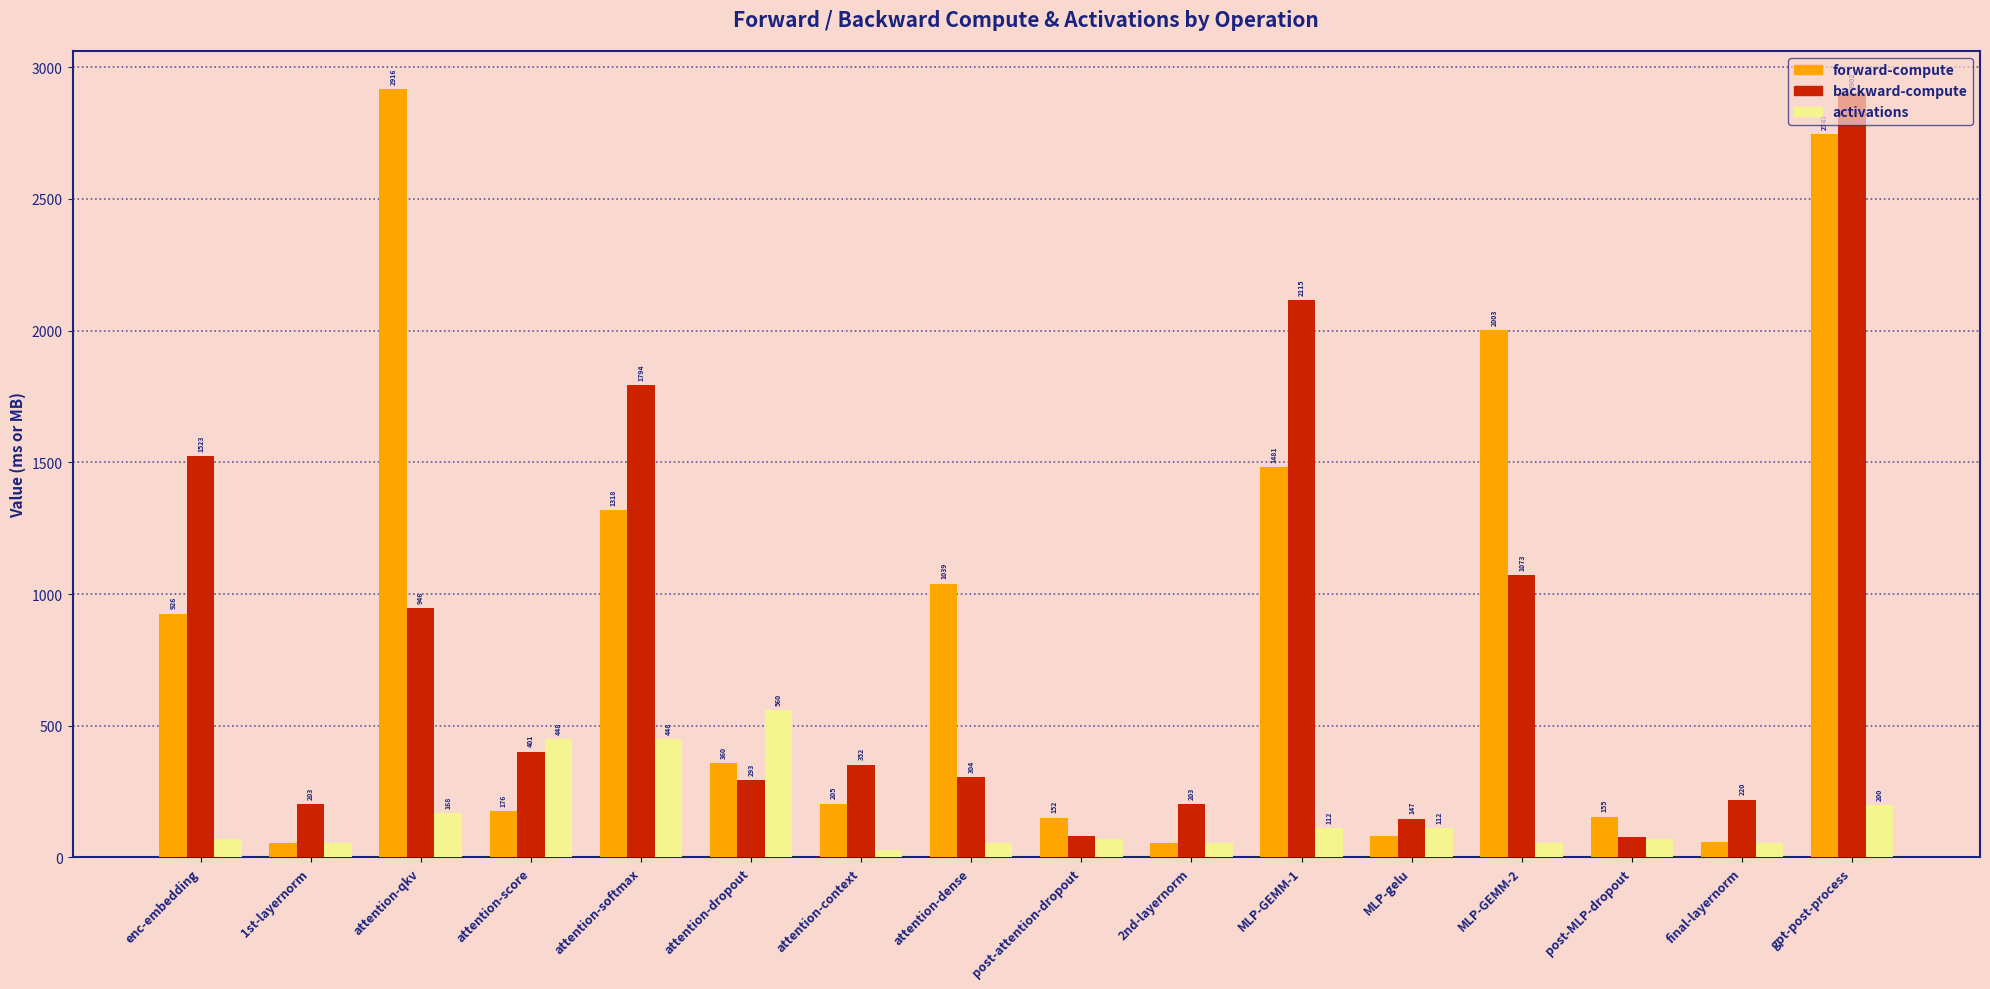

What is the lowest value of the forward-compute series?

56.3